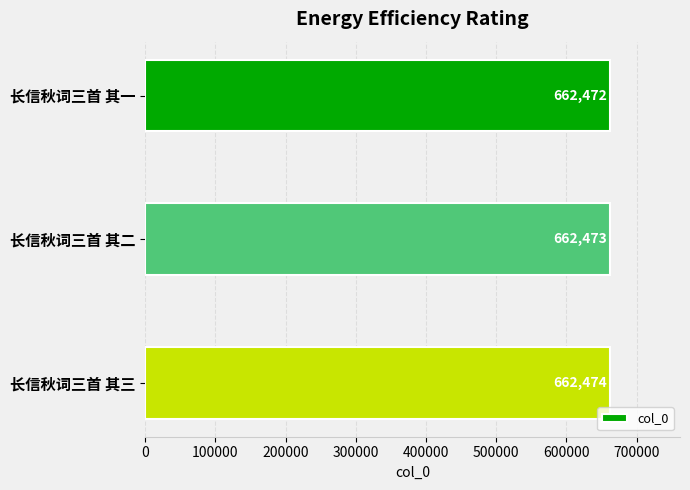

Rank the categories by value from lowest to highest.

长信秋词三首 其一, 长信秋词三首 其二, 长信秋词三首 其三